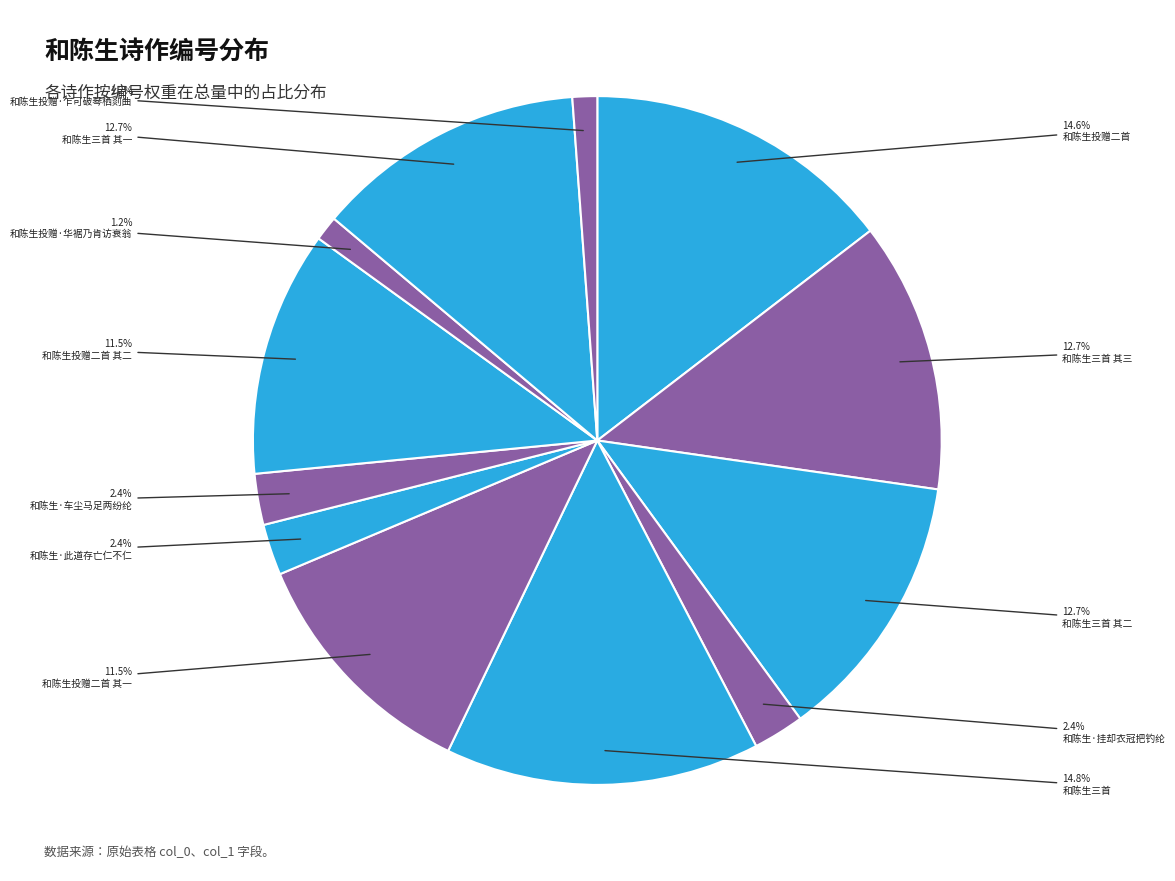

What is the change in value from 和陈生投赠二首 to 和陈生投赠二首 其一?

-231852